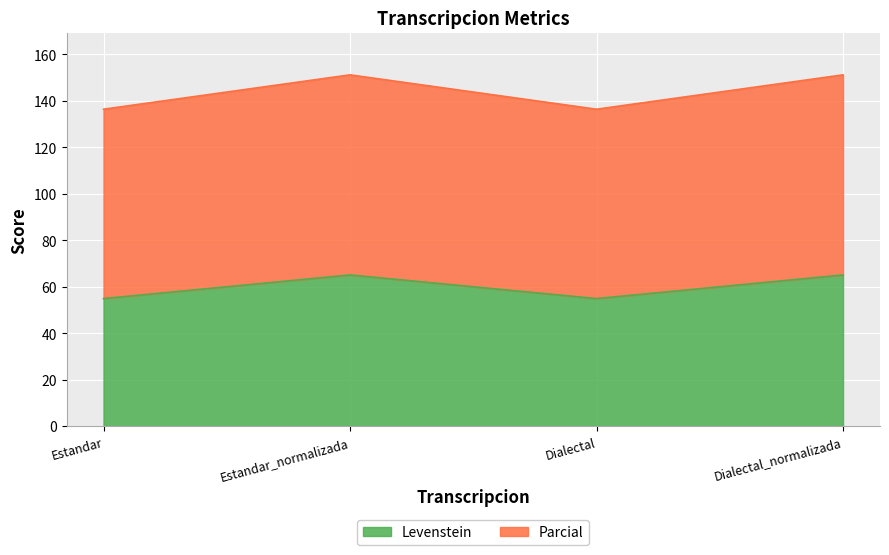

Reading left to right, transcribe all the data shown in this chart.

Levenstein: Estandar=55.0	Estandar_normalizada=65.1	Dialectal=55.0	Dialectal_normalizada=65.1
Parcial: Estandar=136.4	Estandar_normalizada=151.2	Dialectal=136.4	Dialectal_normalizada=151.2